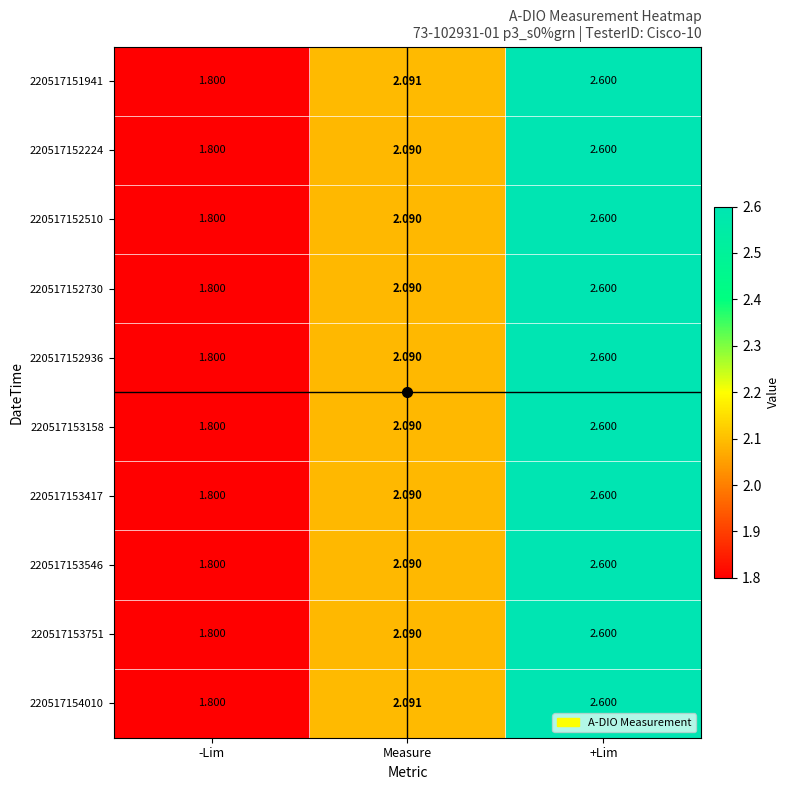

Count the number of categories in the chart.

3